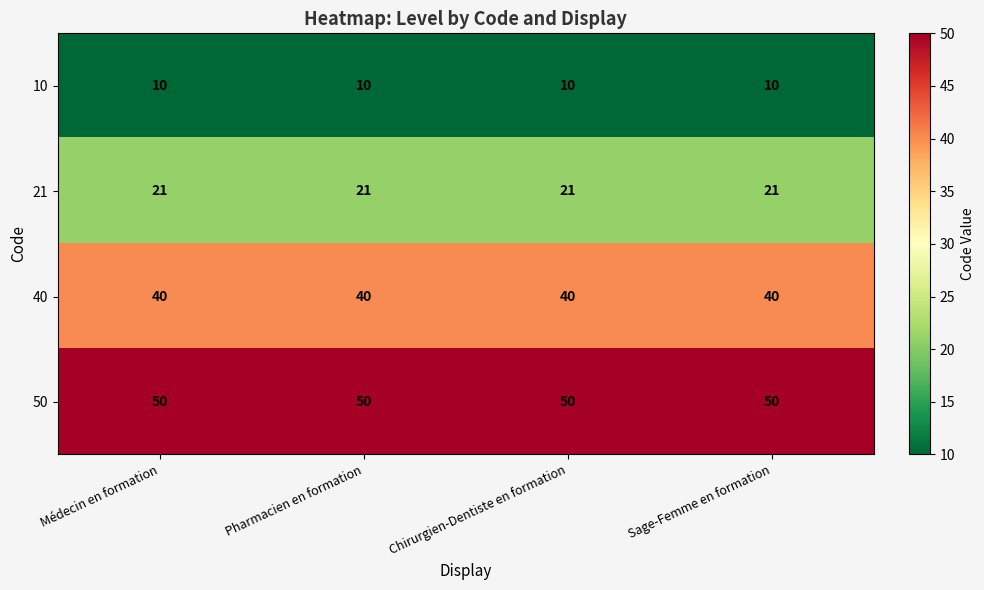

What is the lowest value of the 50 series?

50